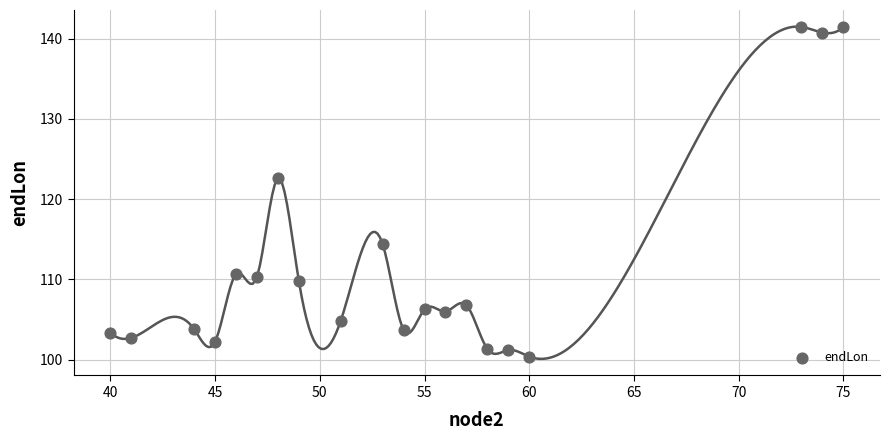

What is the range of Y values (max minus min)?

41.1